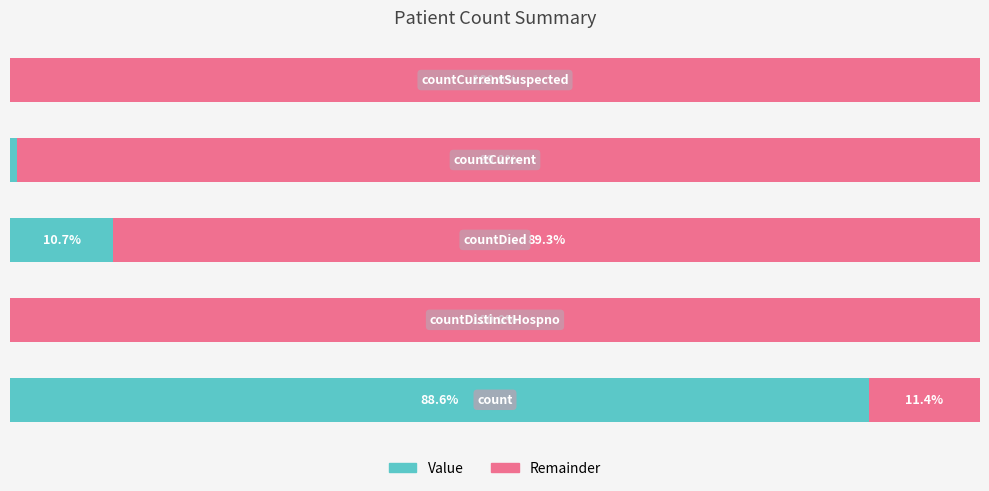

What are all the series names shown in the legend?

Value, Remainder